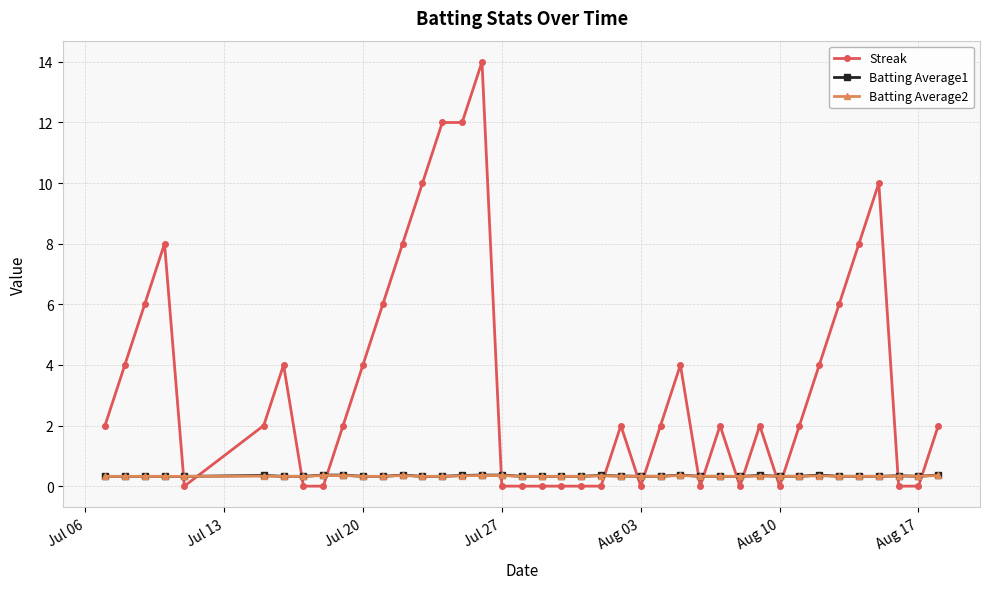

What is the maximum value for Batting Average1?

0.4